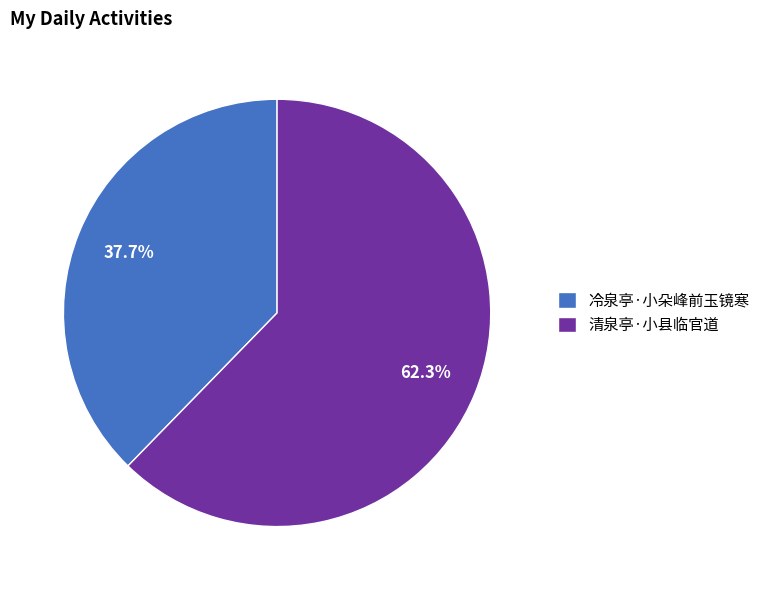

How much of the chart is everything except 清泉亭·小县临官道?

37.7%